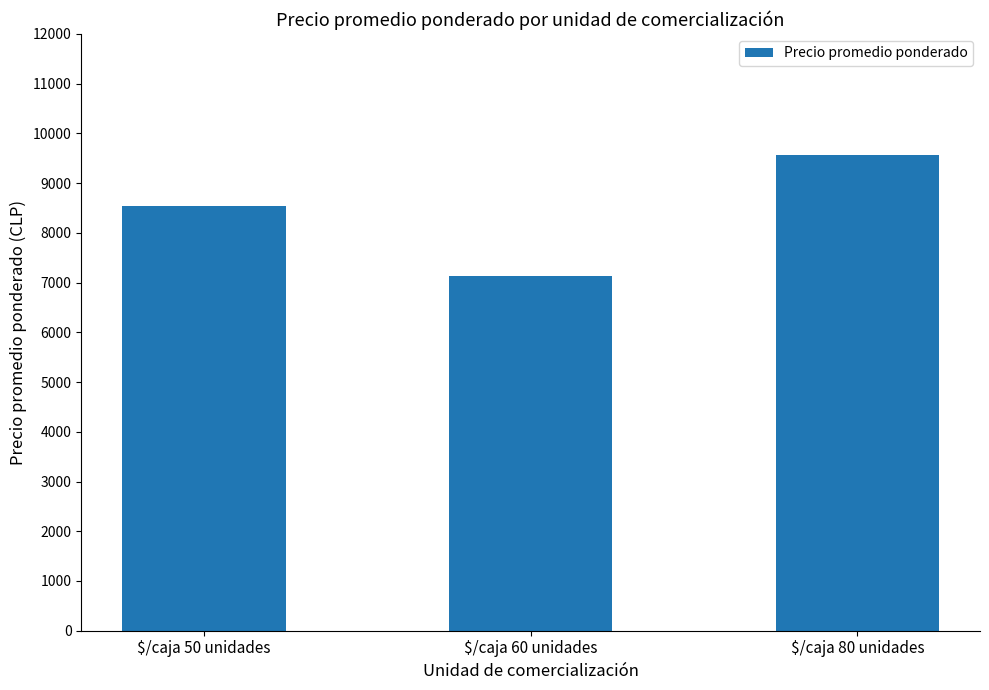

Are the bars grouped side by side (vs. stacked)?

No